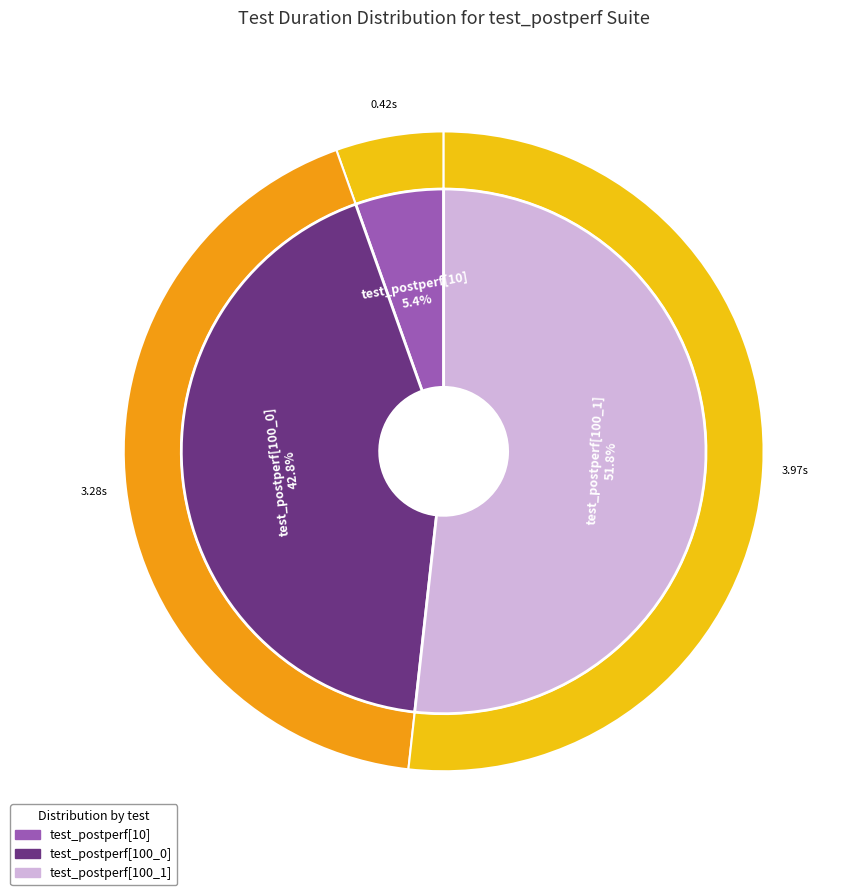

How much of the chart is everything except test_postperf[100_0]?

57.2%